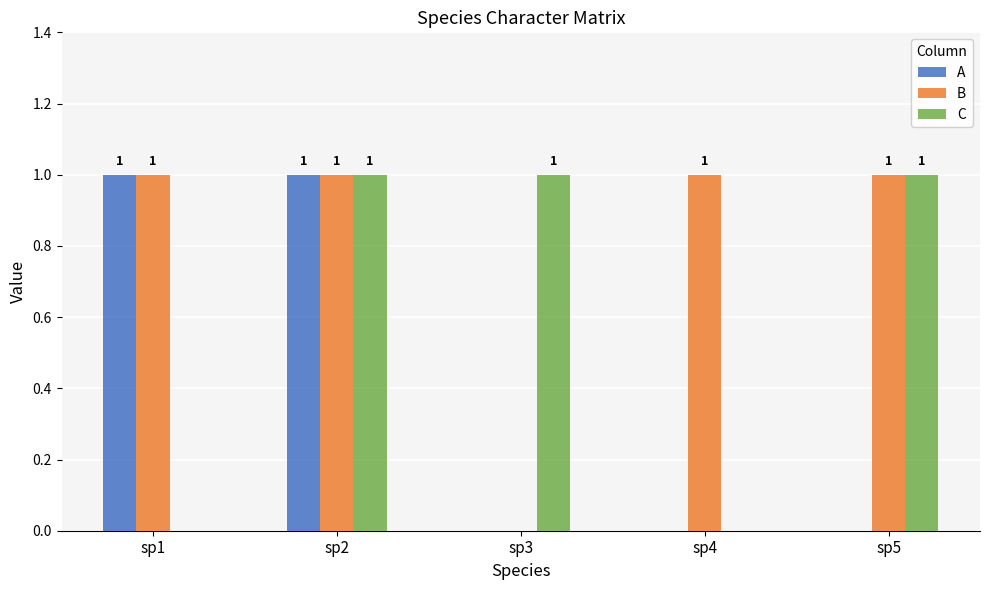

Which series has the largest total across all categories?

B